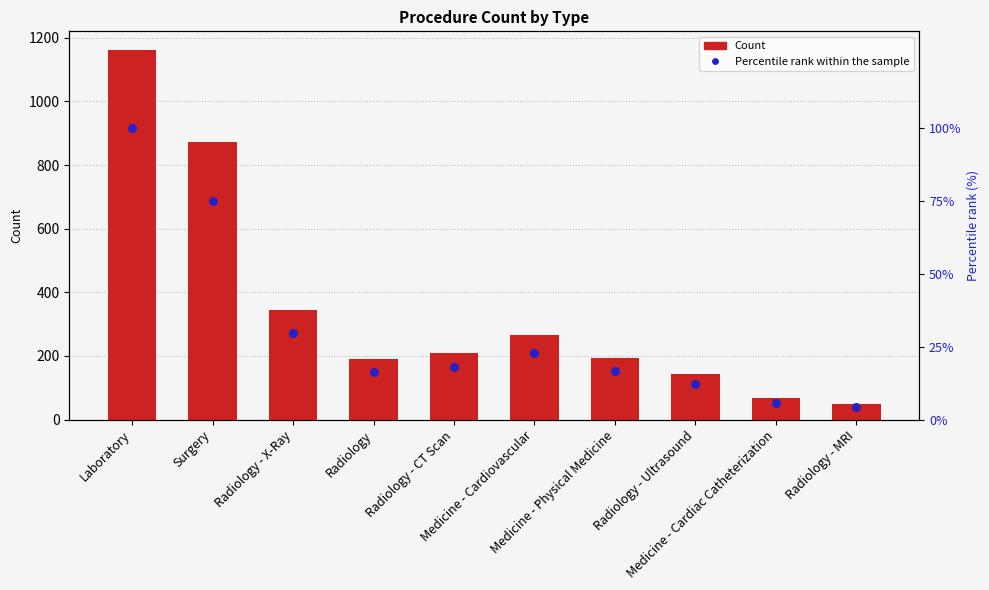

Which series contains the highest Y value?

Count